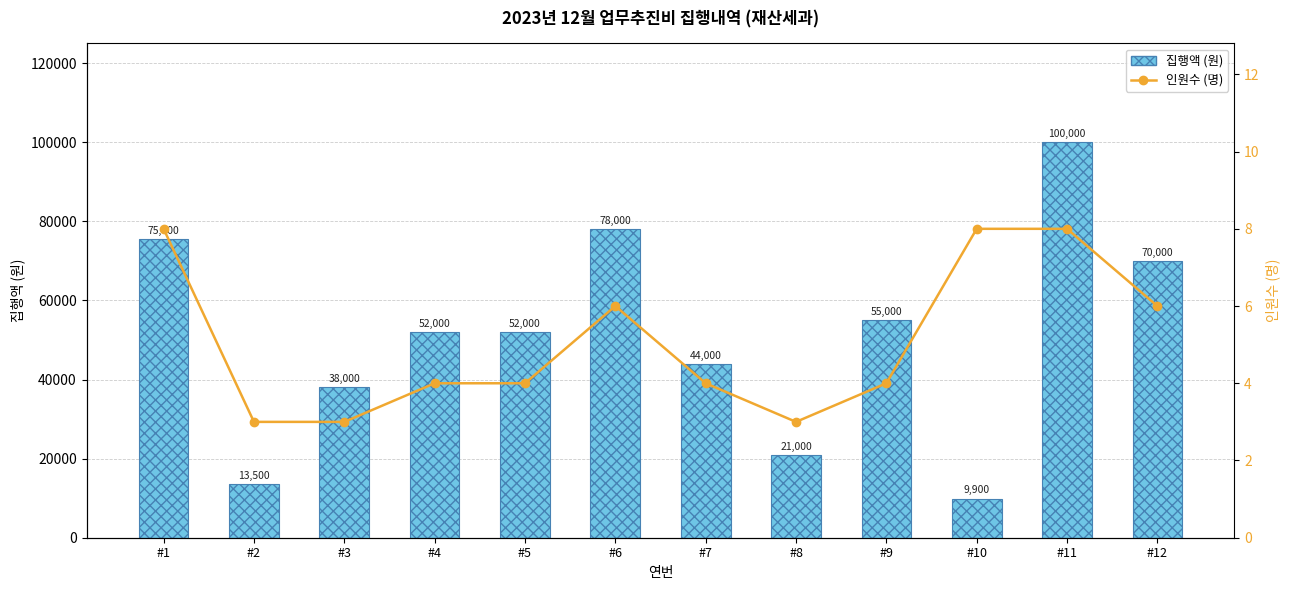

What is the total value across all series at #12?

70006